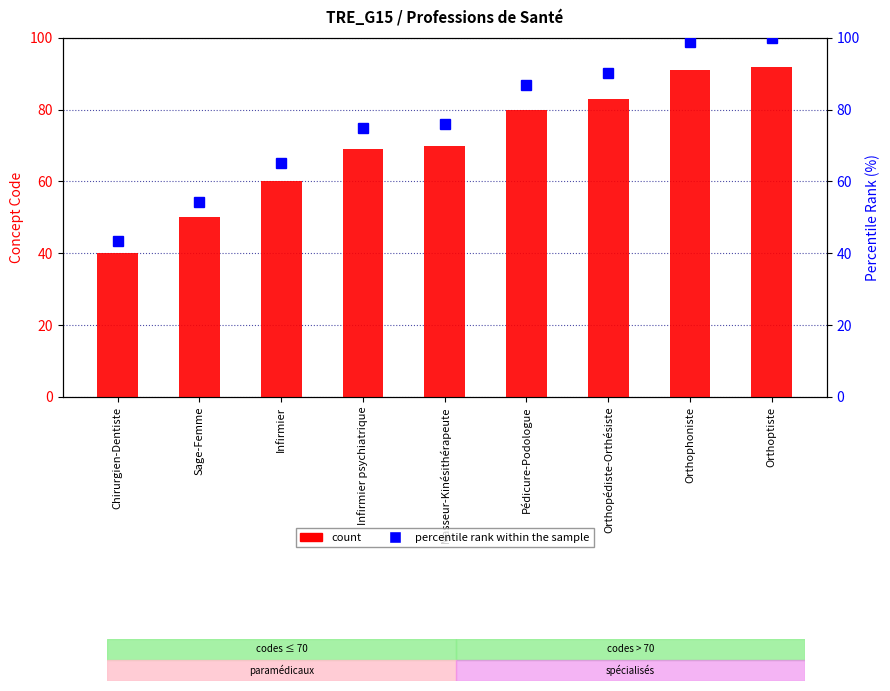

Rank the series at Sage-Femme from lowest to highest value.

count, percentile rank within the sample